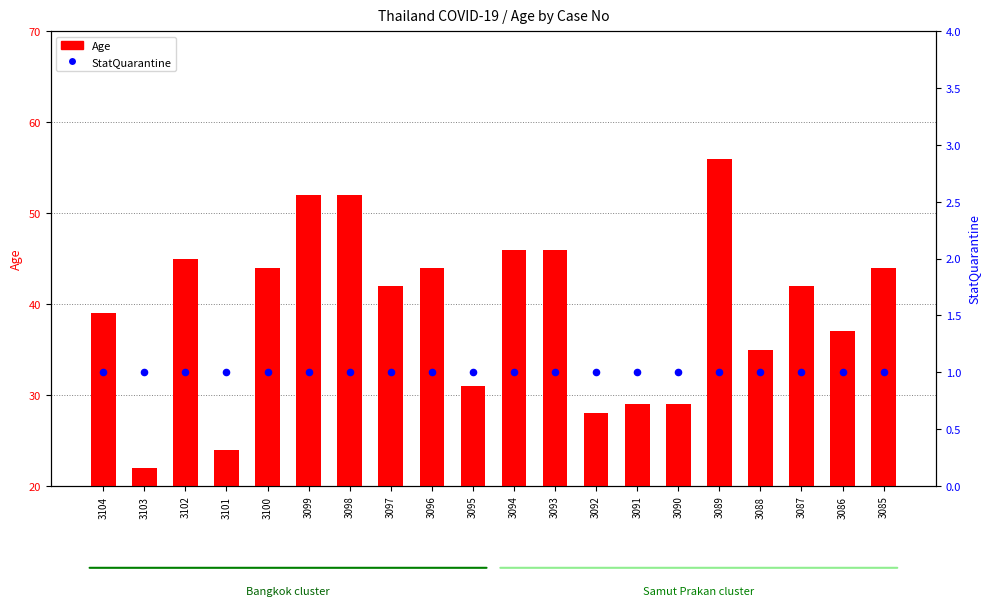

Which series contains the lowest Y value?

StatQuarantine